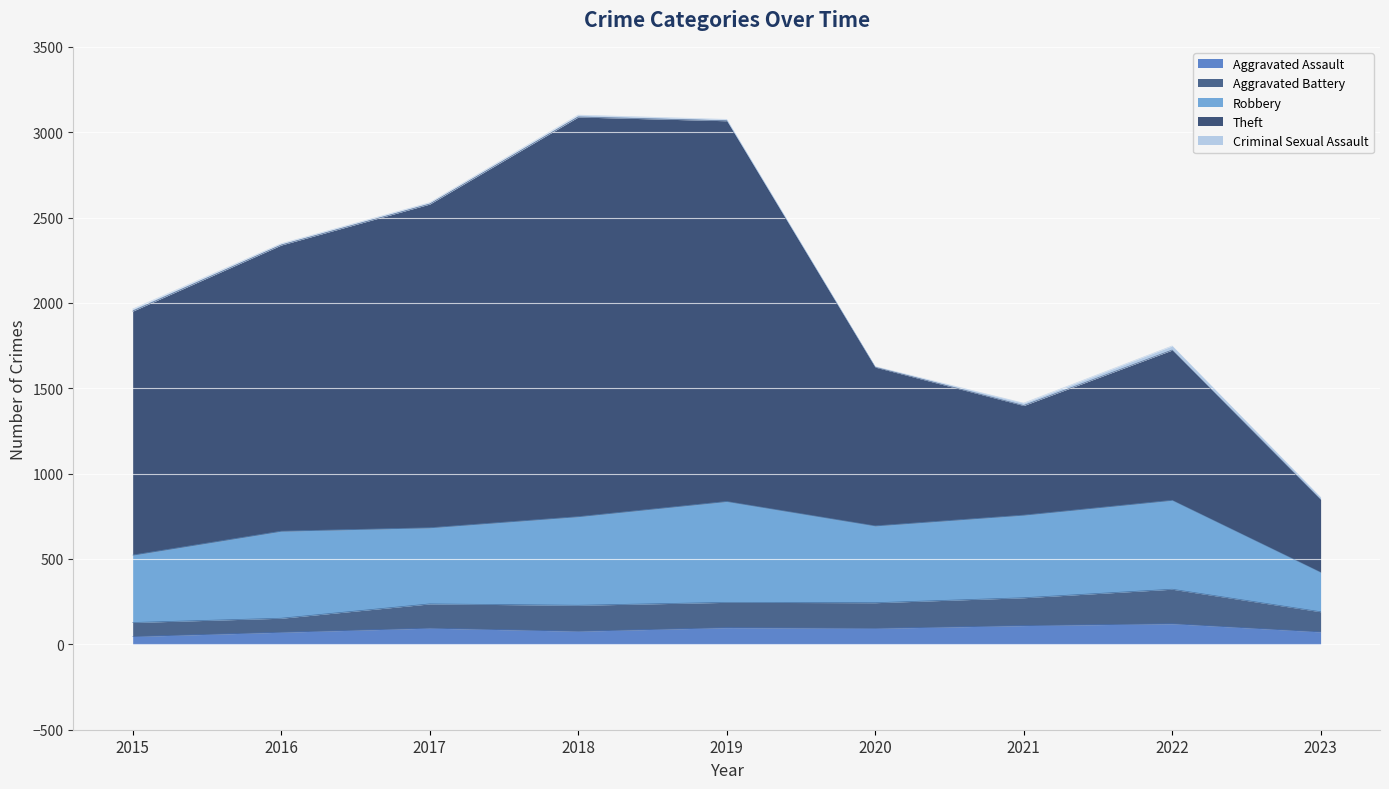

What is the maximum value for Aggravated Assault?

121